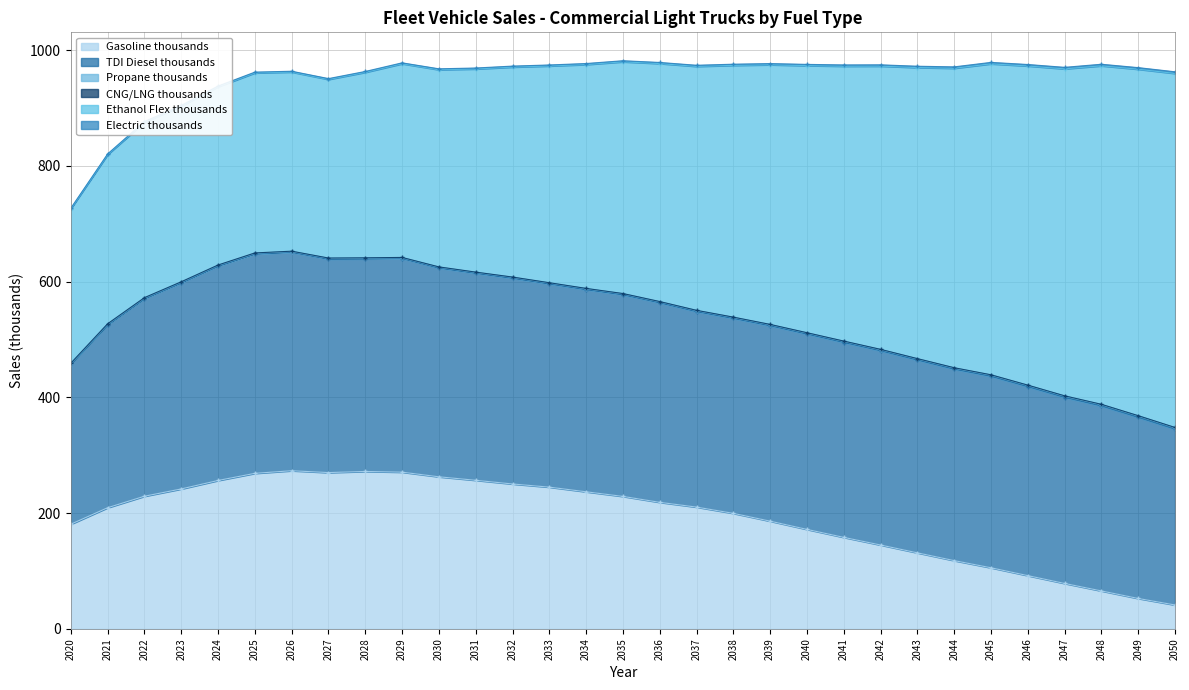

At 2030, list the series in order from largest to smallest.

TDI Diesel thousands, Ethanol Flex thousands, Gasoline thousands, Electric thousands, Propane thousands, CNG/LNG thousands